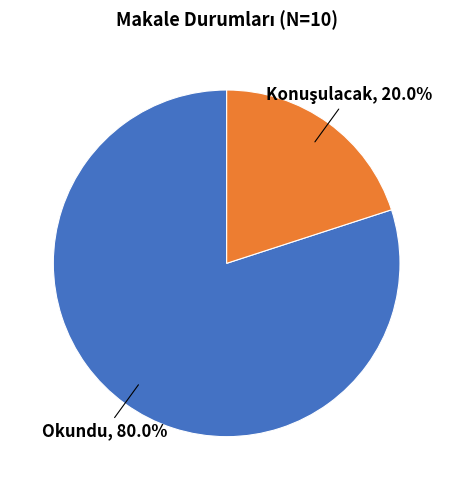

Is there a majority slice in this chart?

Yes